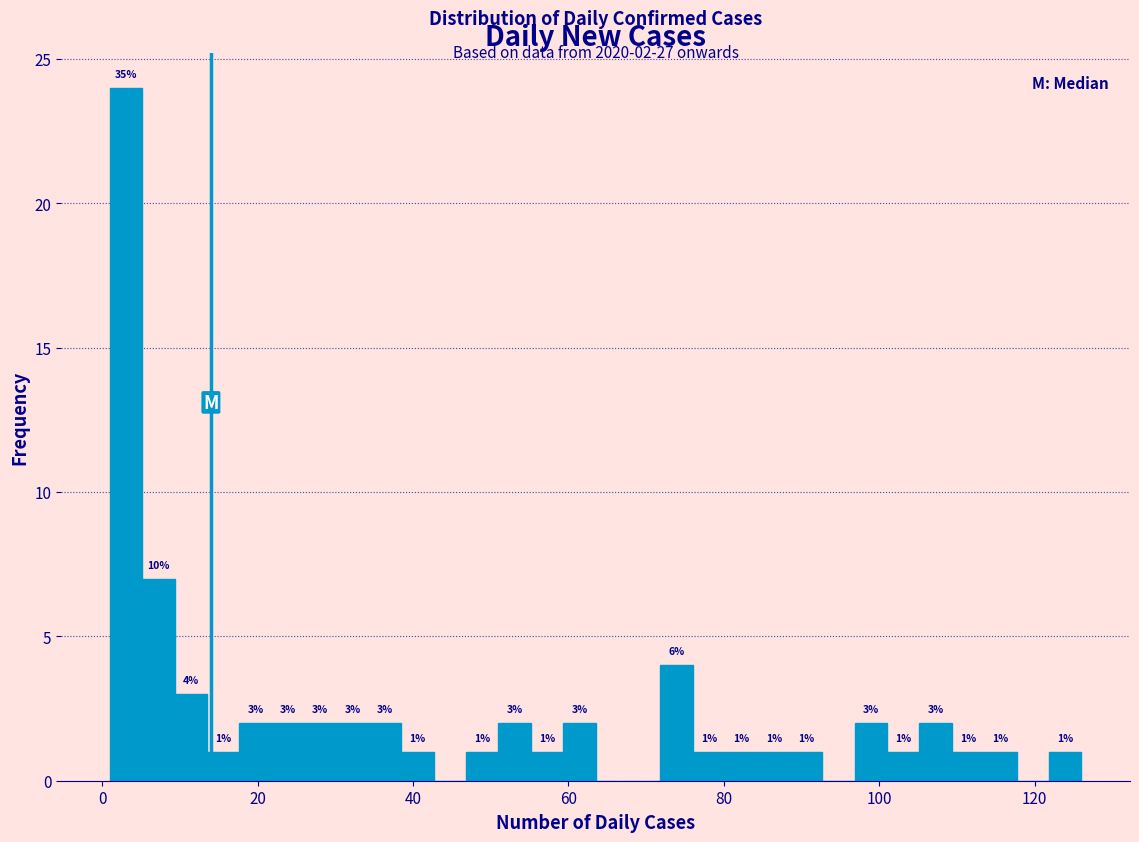

Read against the x-axis, roughly where is the centre of the tallest bar?

4